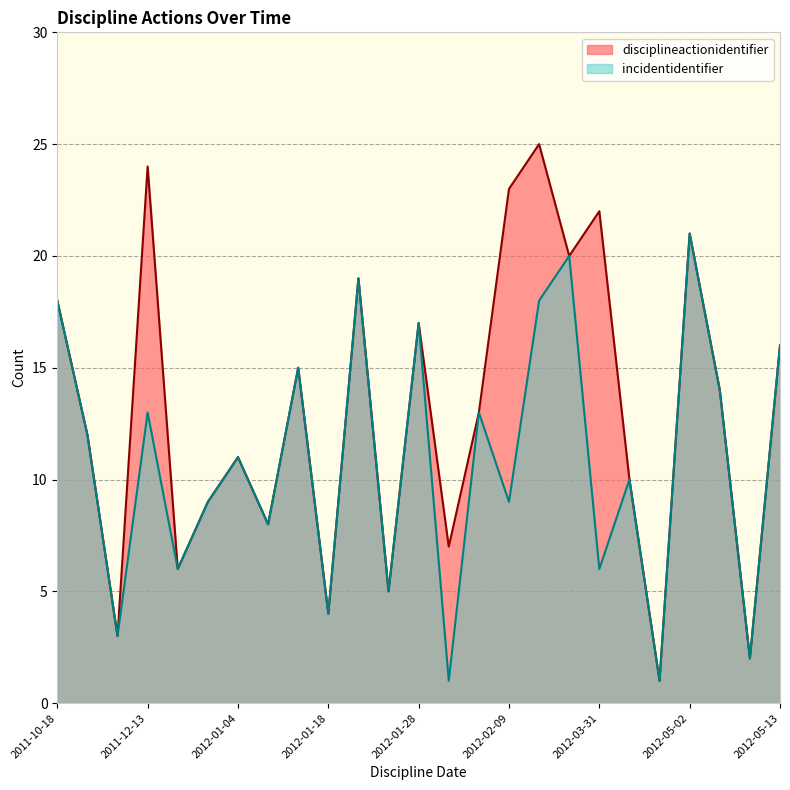

How many data points in disciplineactionidentifier are less than 13?

12